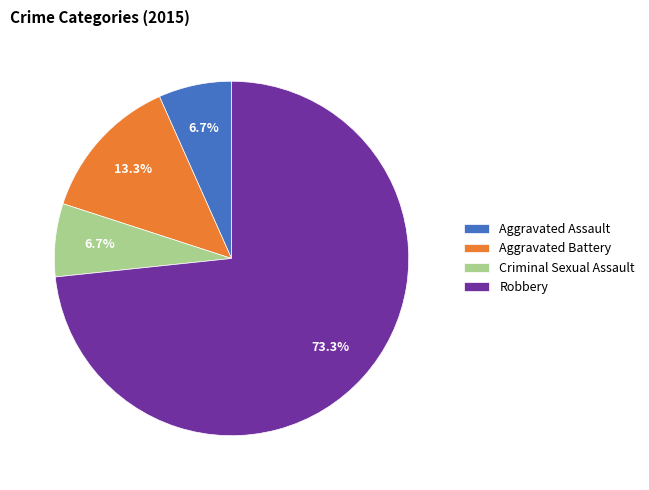

The Robbery slice represents 73% of the pie. True or false?

True